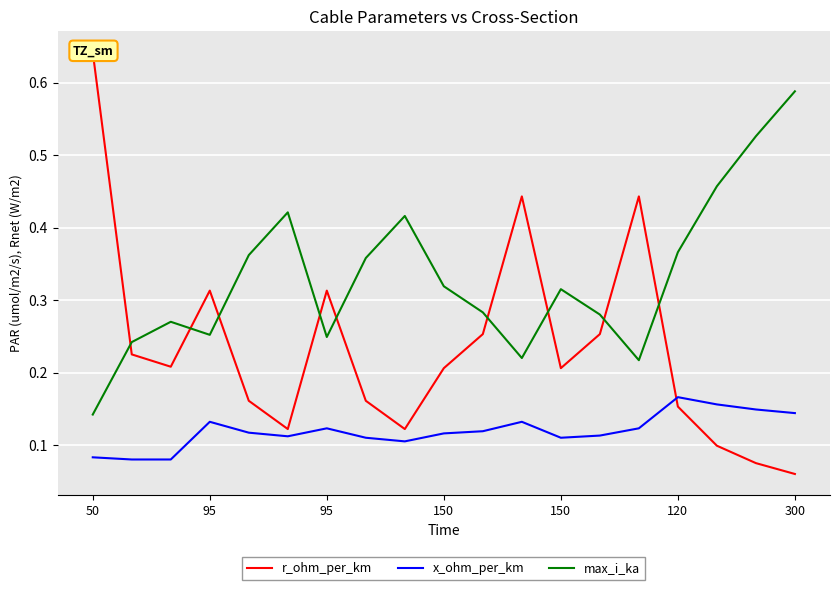

At how many categories does at least one series exceed 0?

19